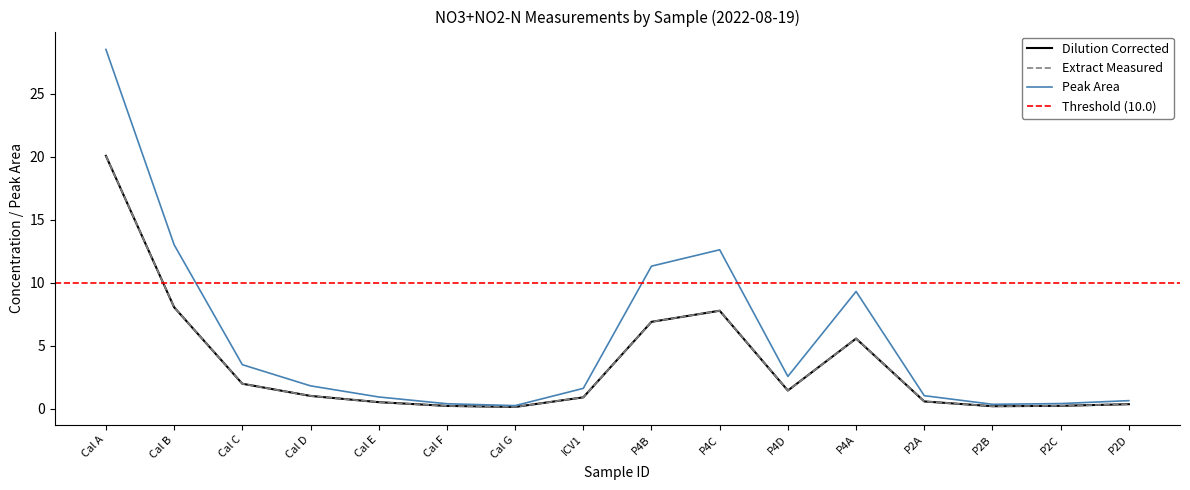

Where is Extract Measured nearest to the value 10?

Cal B